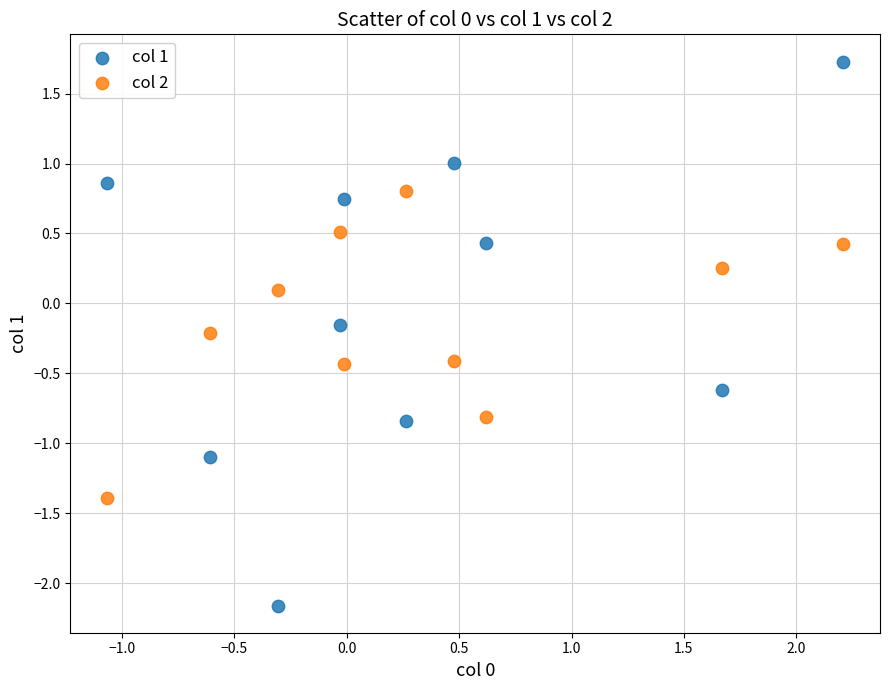

What is the X range (max minus min) for the scatter plot?

3.3